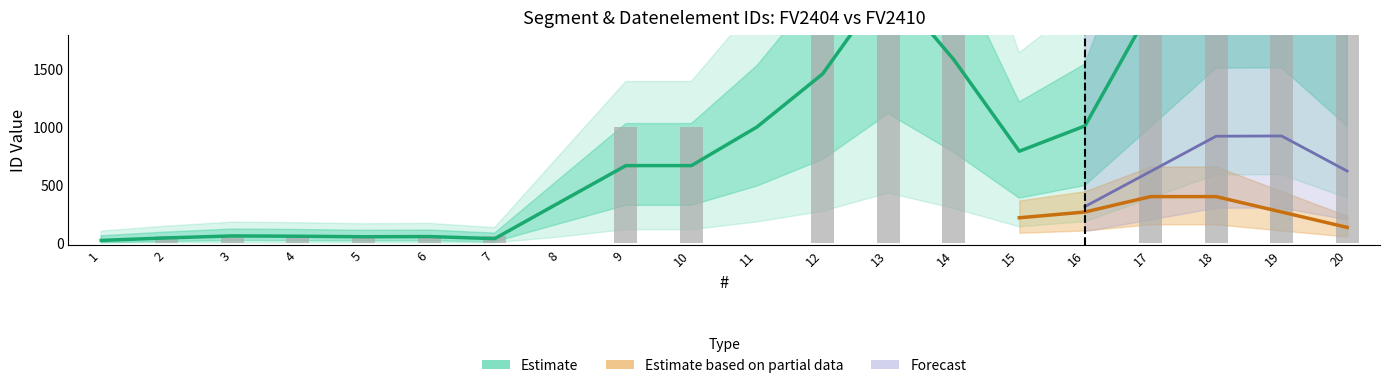

Between 3 and 13, which is larger?

13